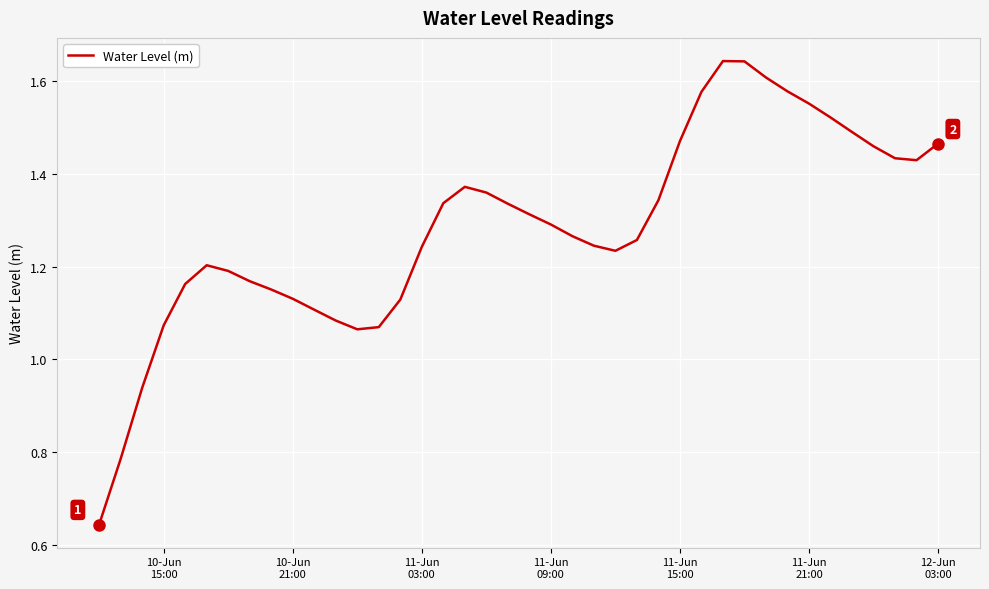

Does the chart display data point markers on the line(s)?

No